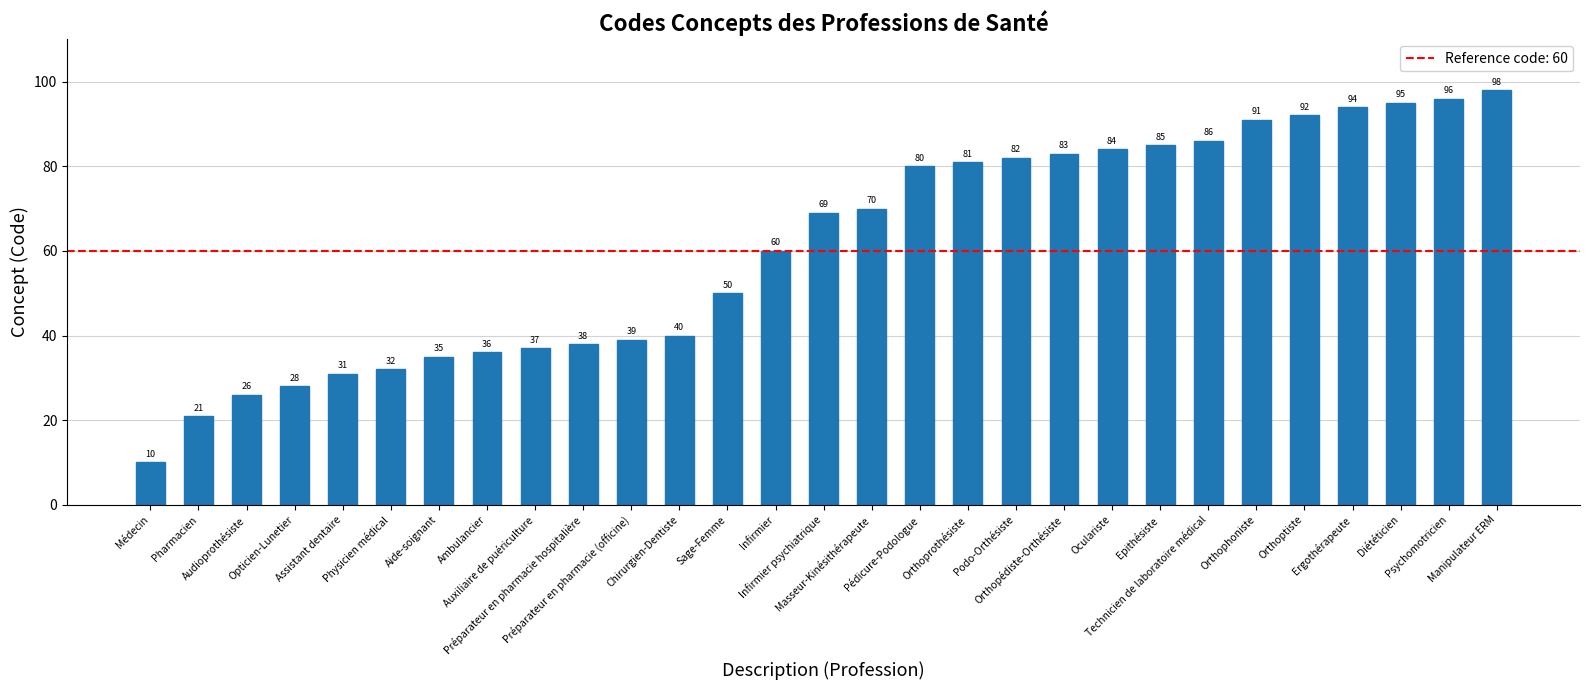

What is the change in value from Auxiliaire de puériculture to Préparateur en pharmacie hospitalière?

+1